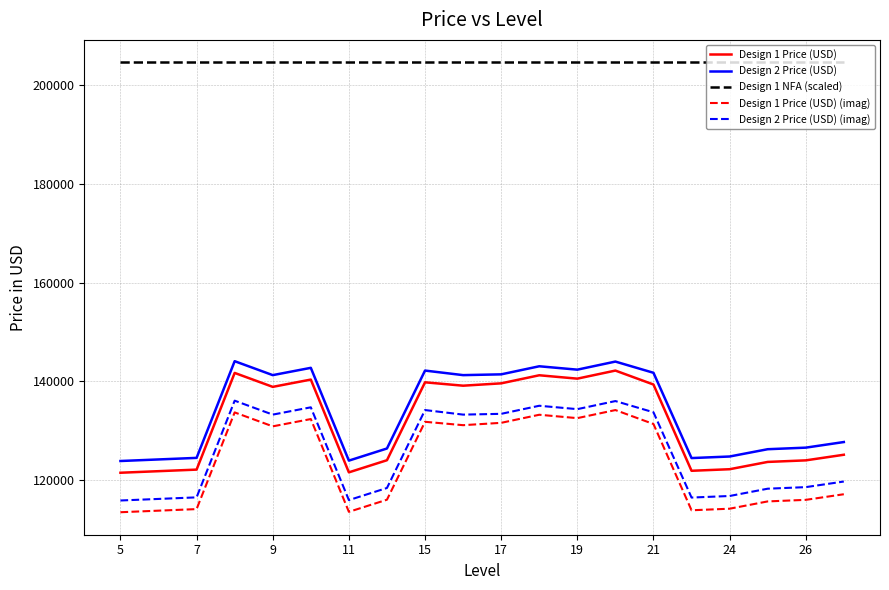

What is the maximum value shown in the chart?

204600.0